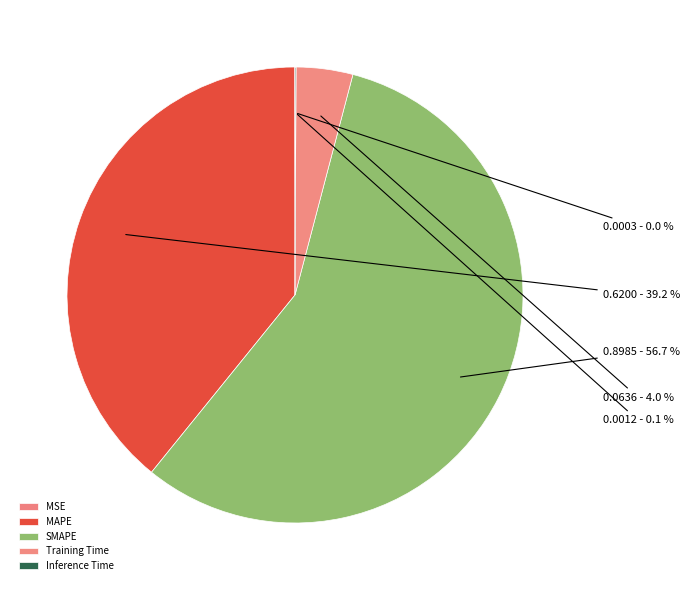

Is Training Time the majority of the pie?

No